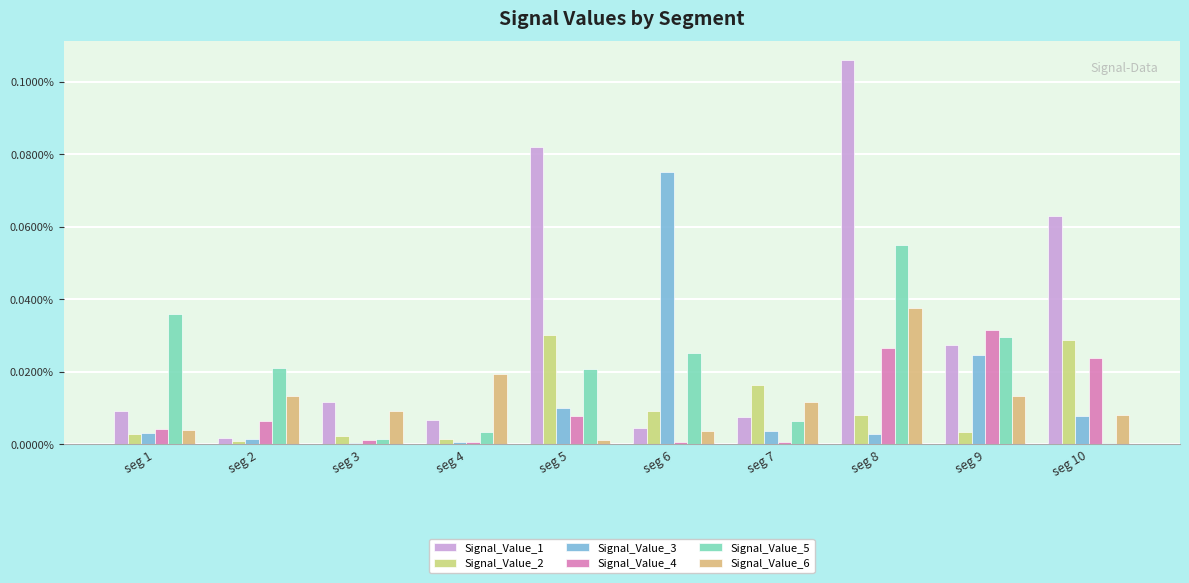

Is it true that Signal_Value_3 equals 0.0 at seg 5?

True